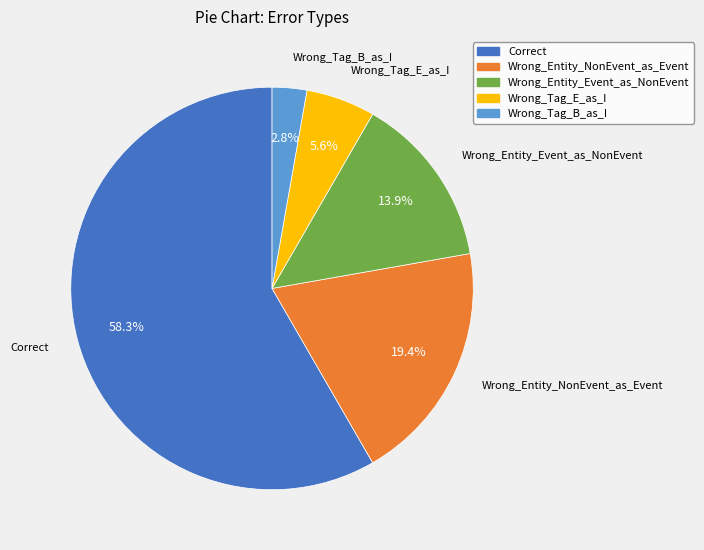

Is Correct the majority of the pie?

Yes